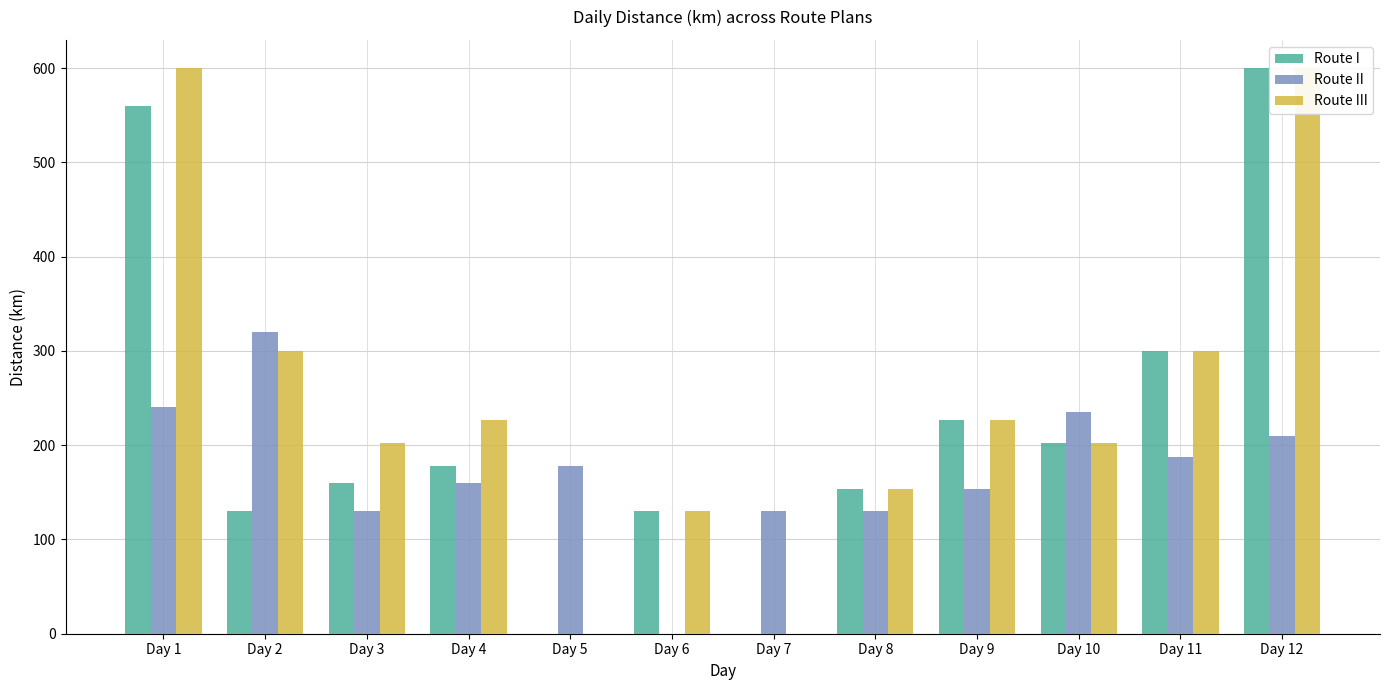

What are all the series names shown in the legend?

Route I, Route II, Route III